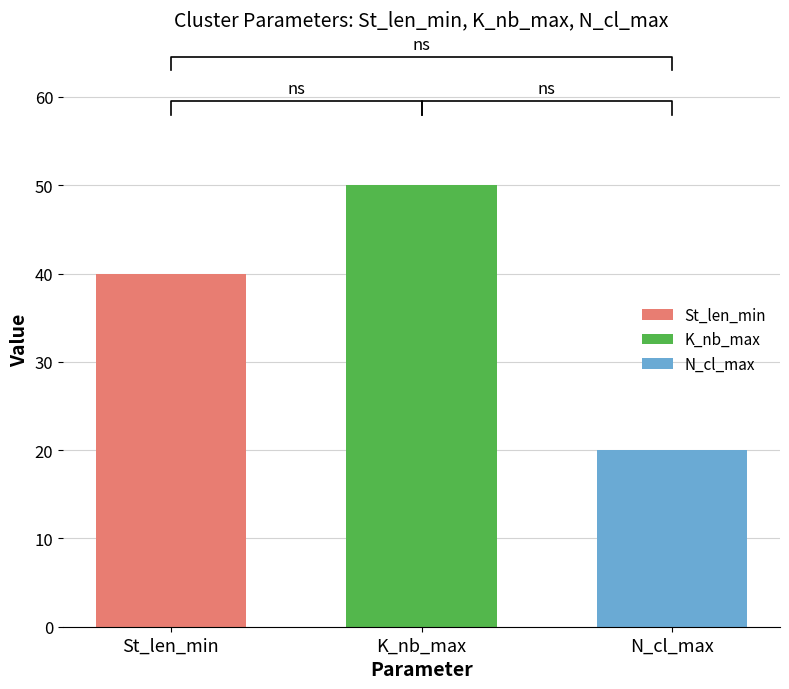

The value of St_len_min at K_nb_max is 53. True or false?

False